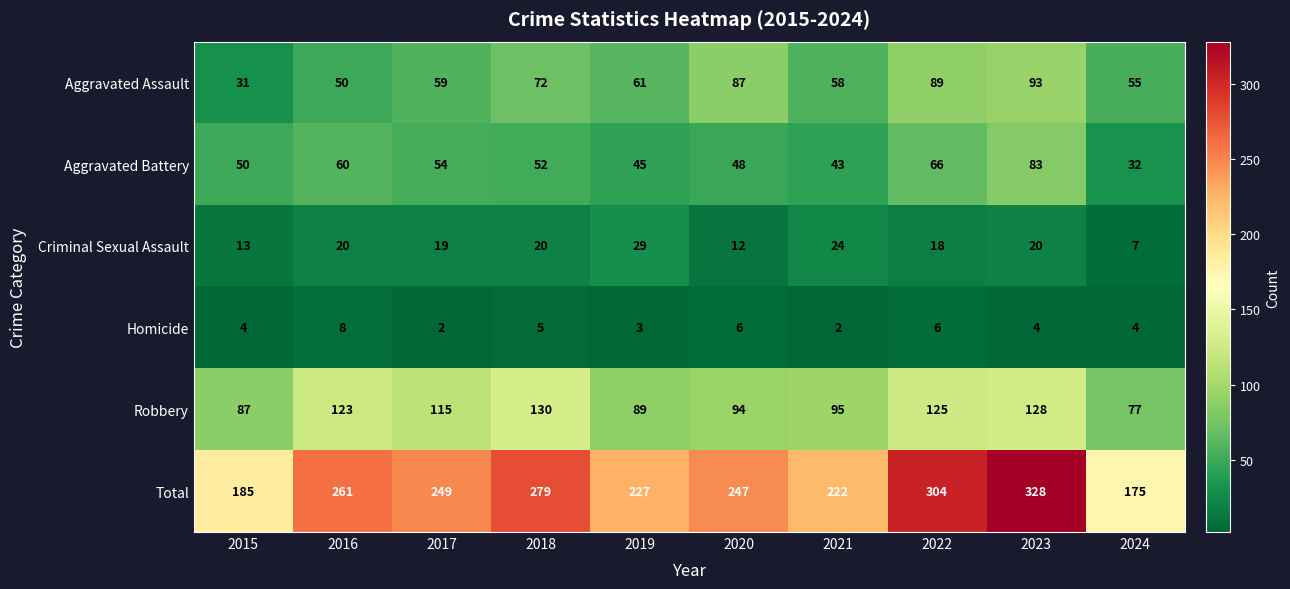

Count the number of data series in this chart.

6